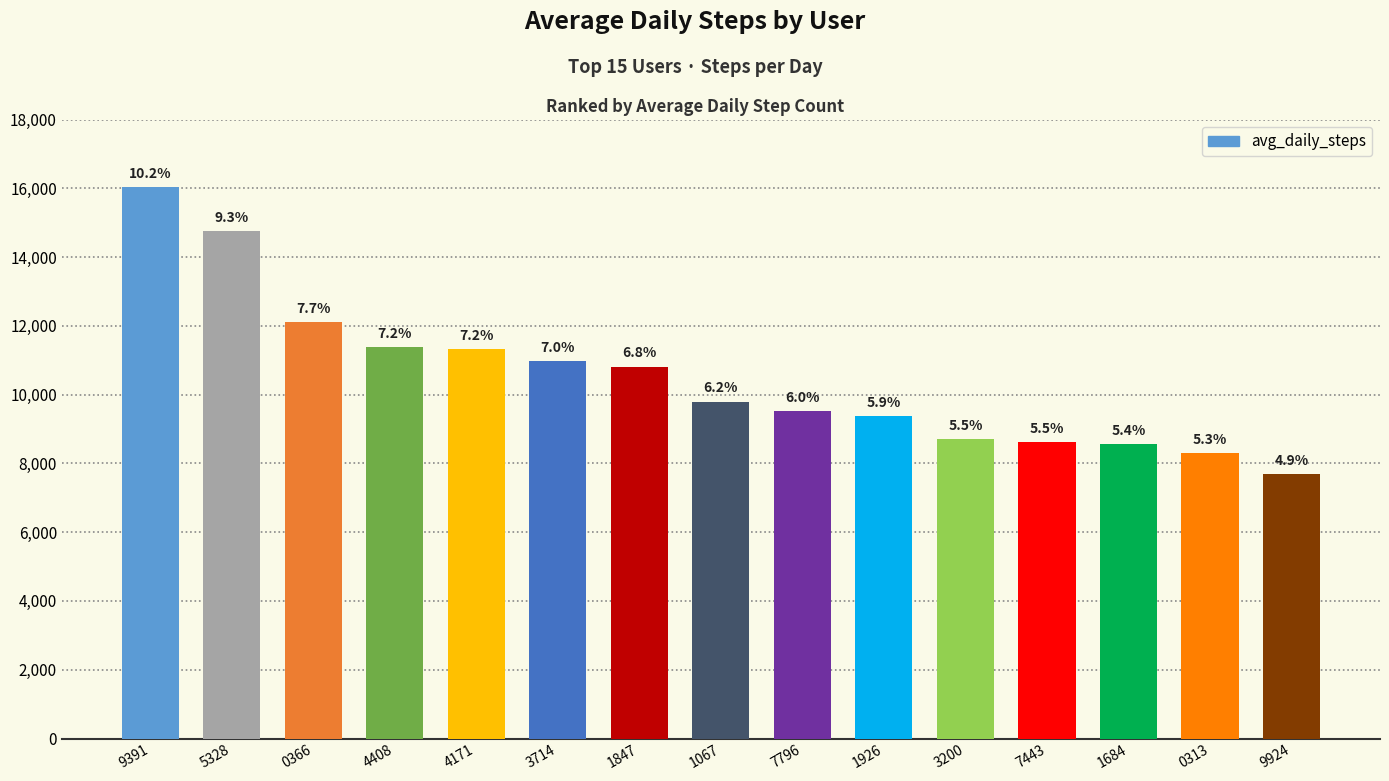

How many bars are there in total?

15